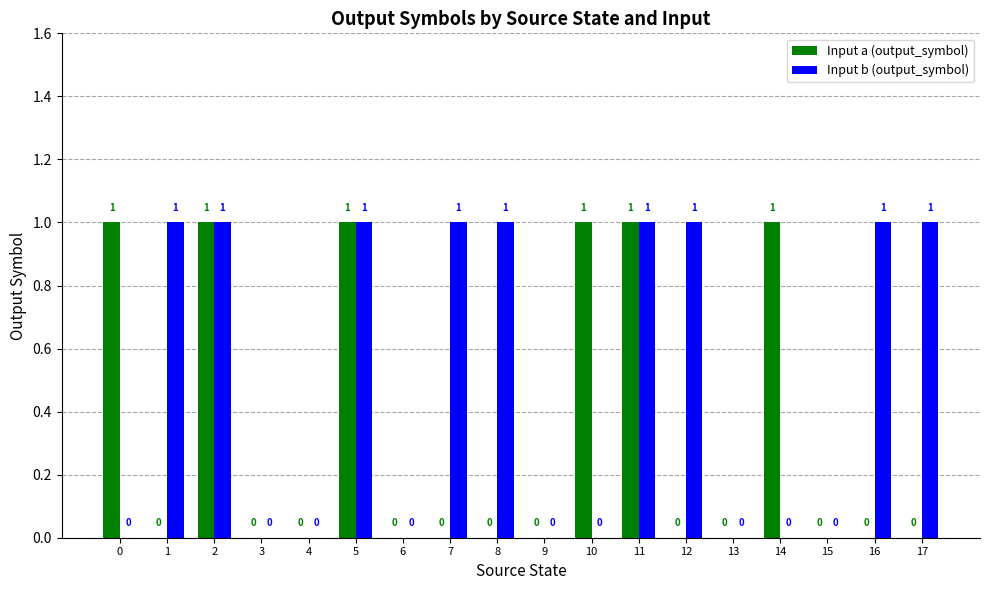

How many groups of bars are there?

18